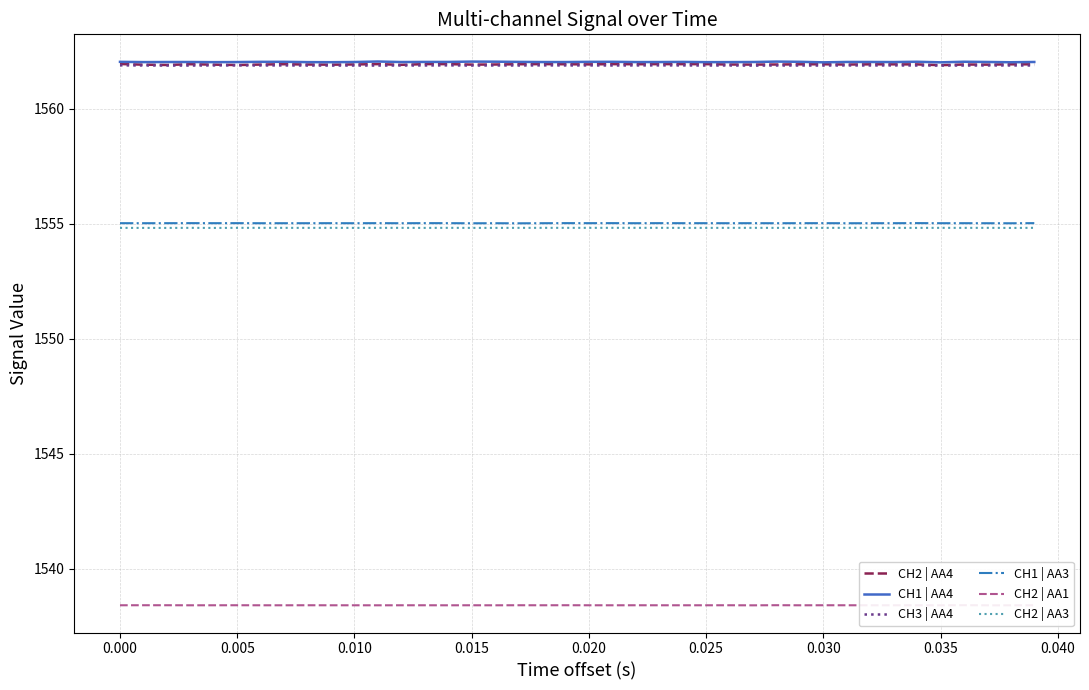

What is the highest value of the CH3 | AA4 series?

1561.9